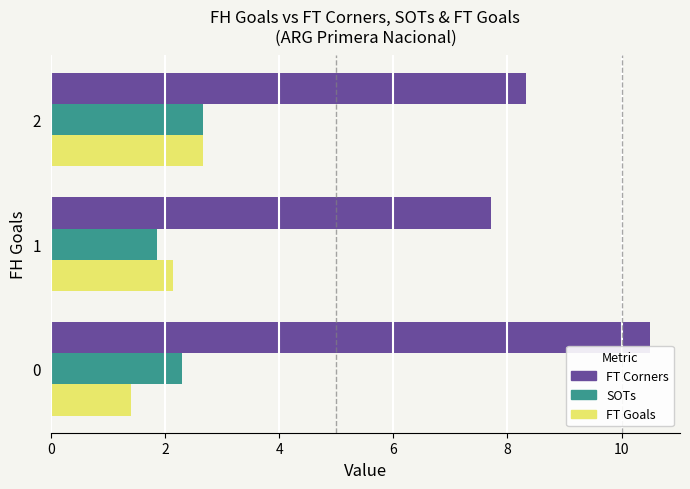

What is the average value of the SOTs series?

2.3